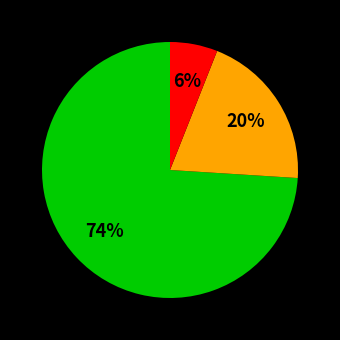

Is there any slice that represents more than half of the pie?

Yes